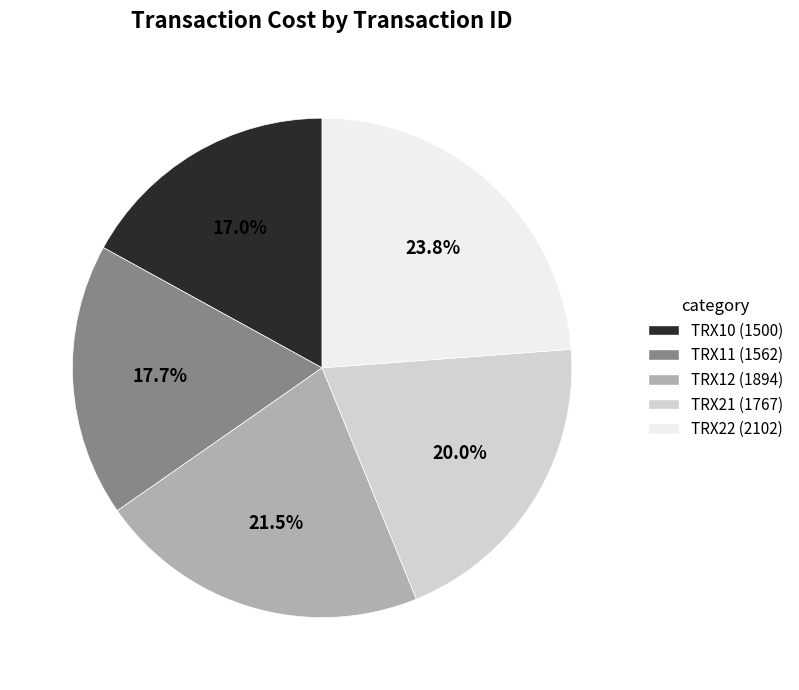

Rank the categories by value from lowest to highest.

TRX10, TRX11, TRX21, TRX12, TRX22